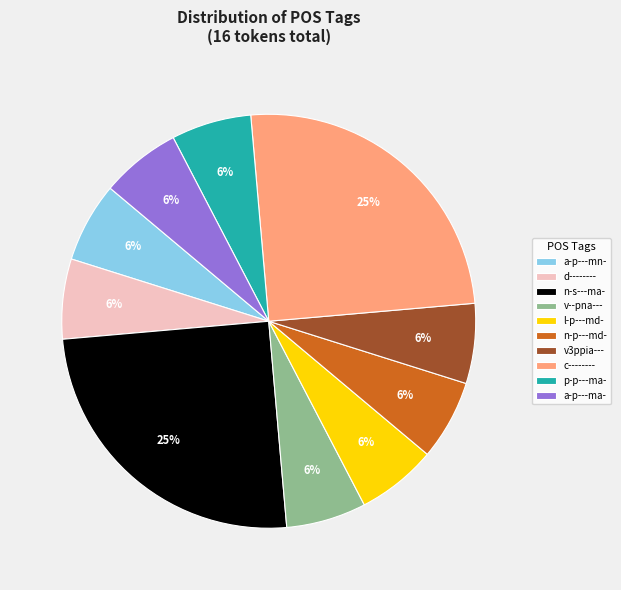

To the nearest percent, what is the average slice percentage?

10%